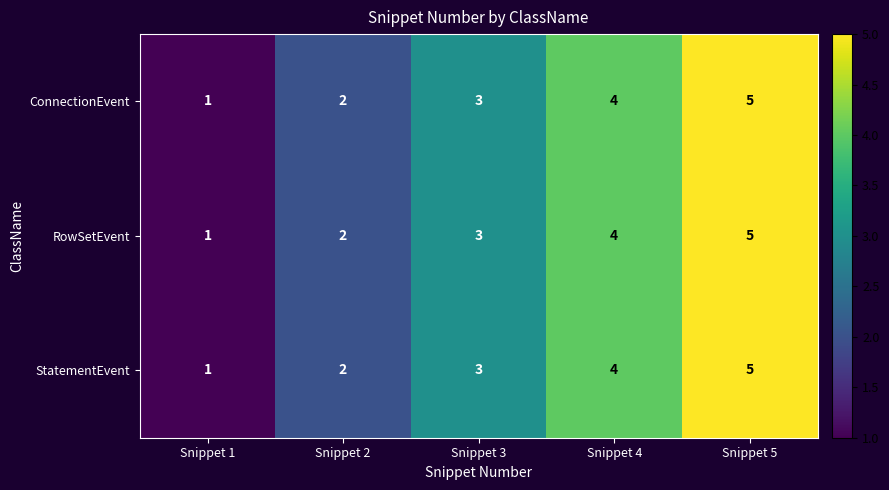

Is it true that RowSetEvent equals 4 at Snippet 4?

True